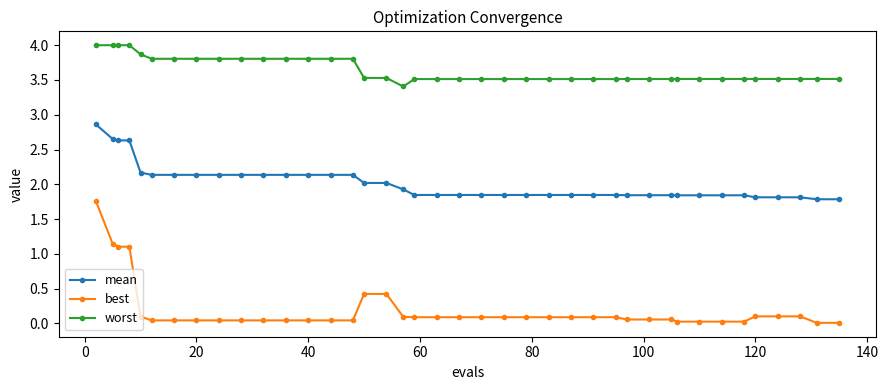

What is the maximum value for mean?

2.9